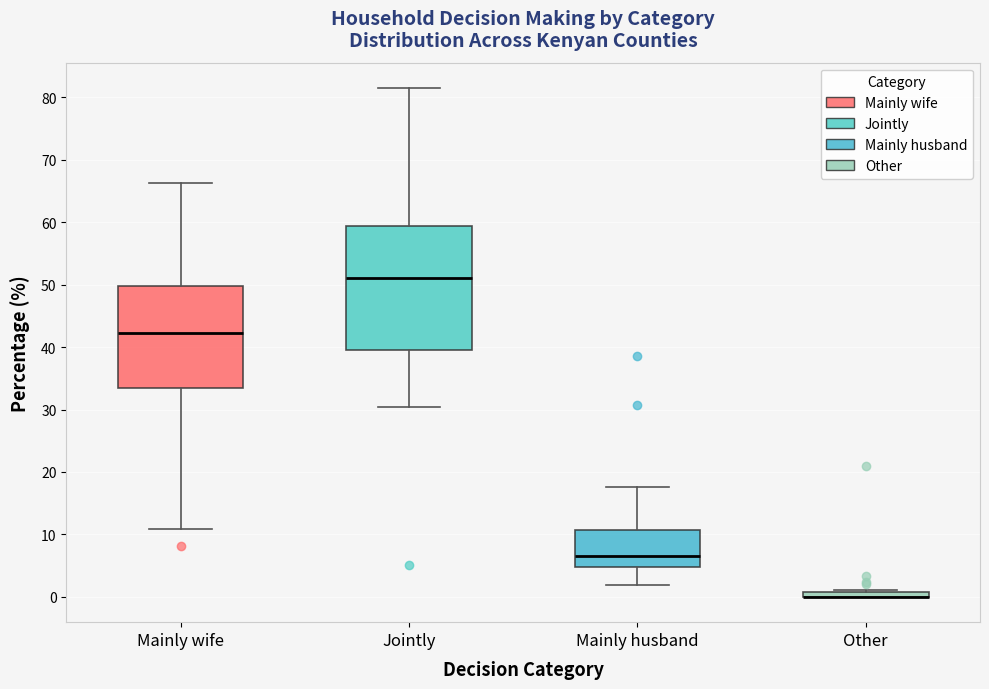

Where is the lower edge of the box for Mainly wife on the y-axis? The values are not printed on the chart, so give them approximately, as read against the axis.

34